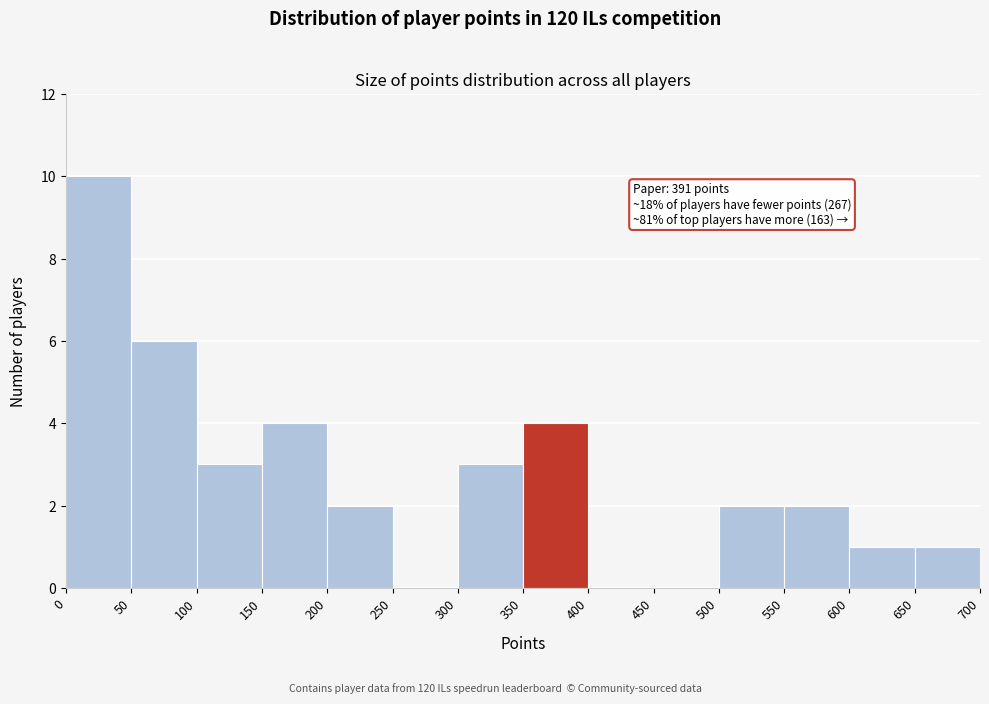

Over which range of the x-axis is the bar tallest?

0 to 50